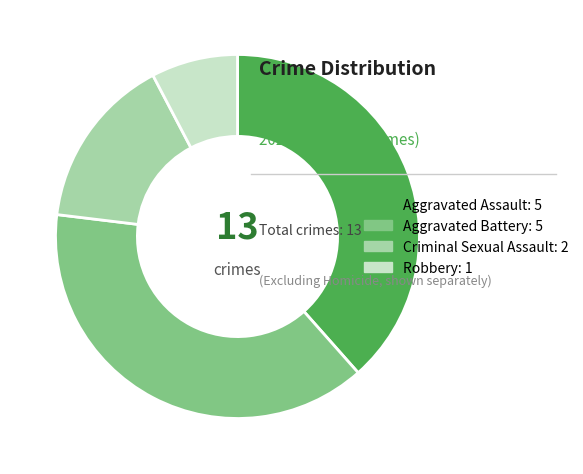

Does any single category account for the majority?

No